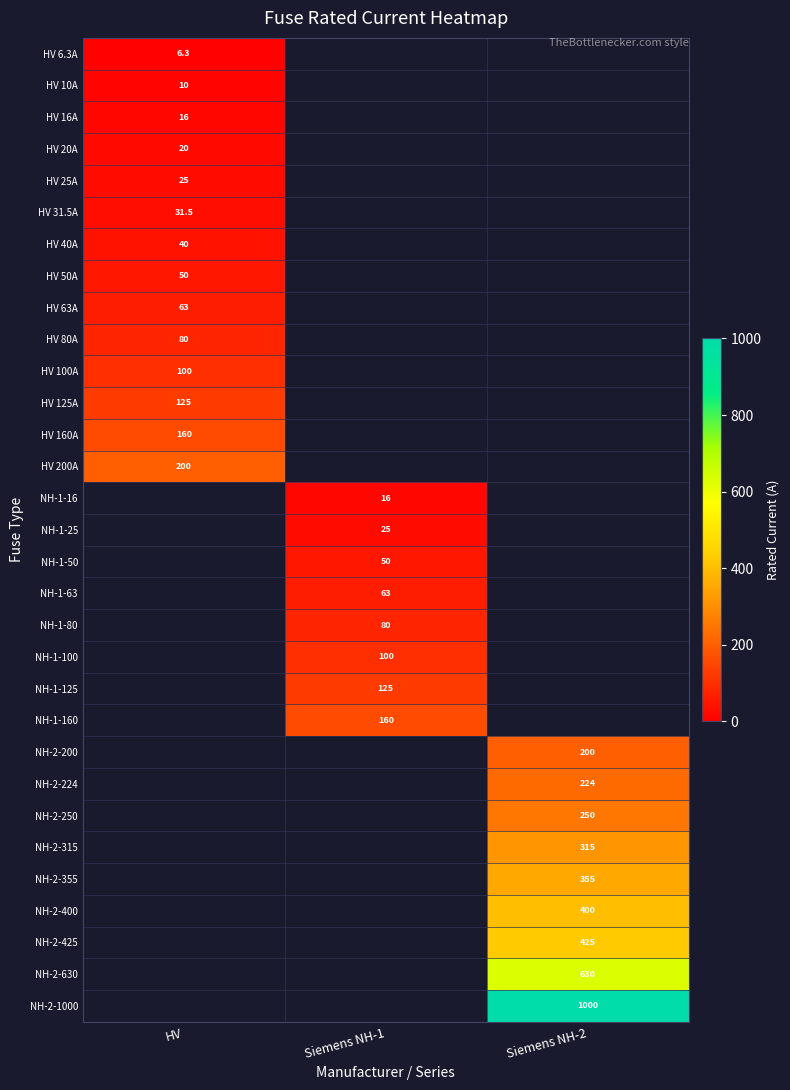

Is it true that NH-2-315 equals 315.0 at Siemens NH-2?

True